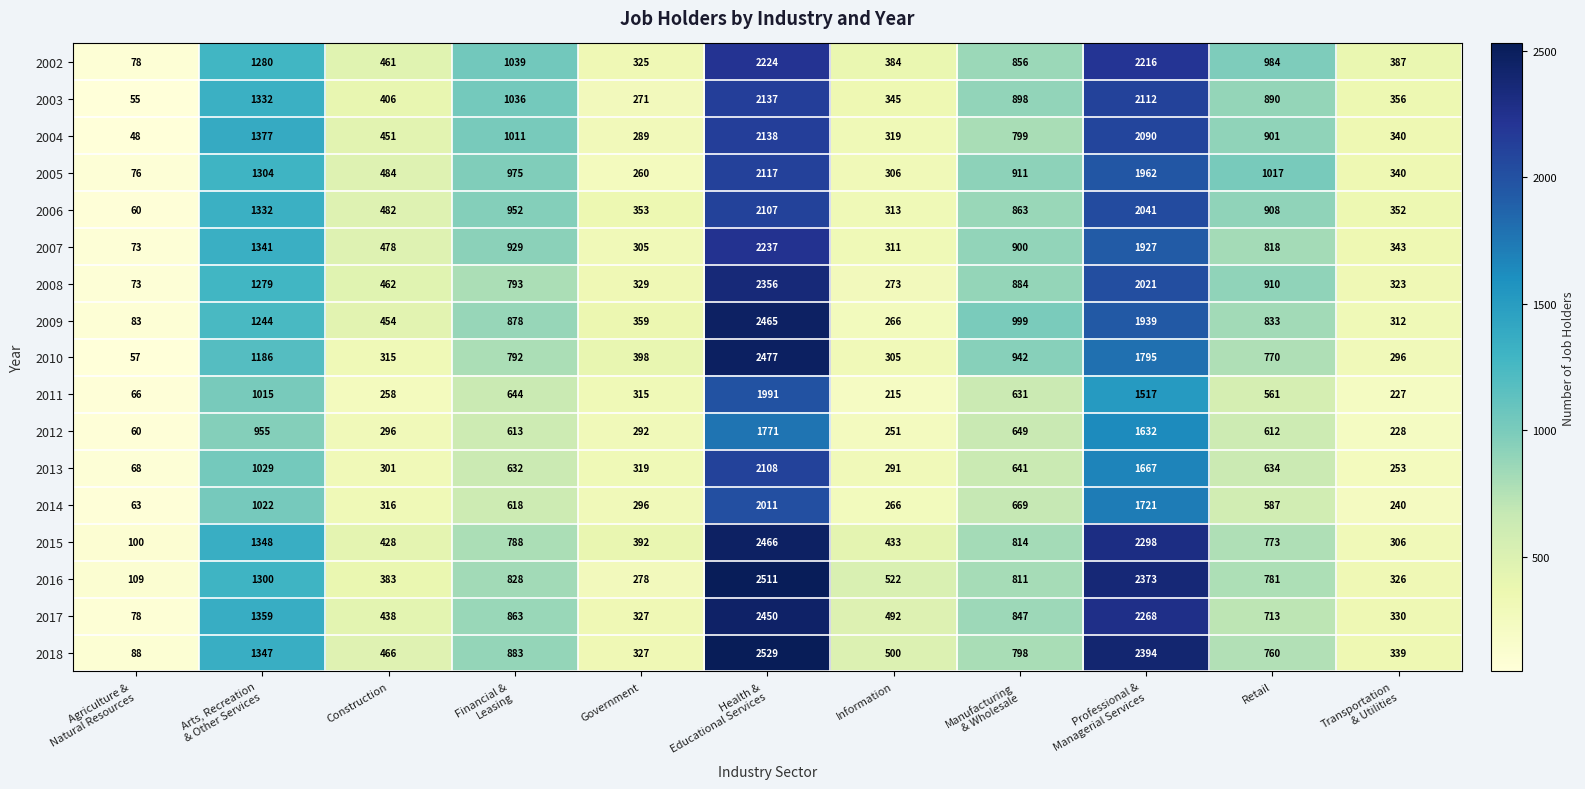

Is it true that 2002 equals 1360 at Retail?

False